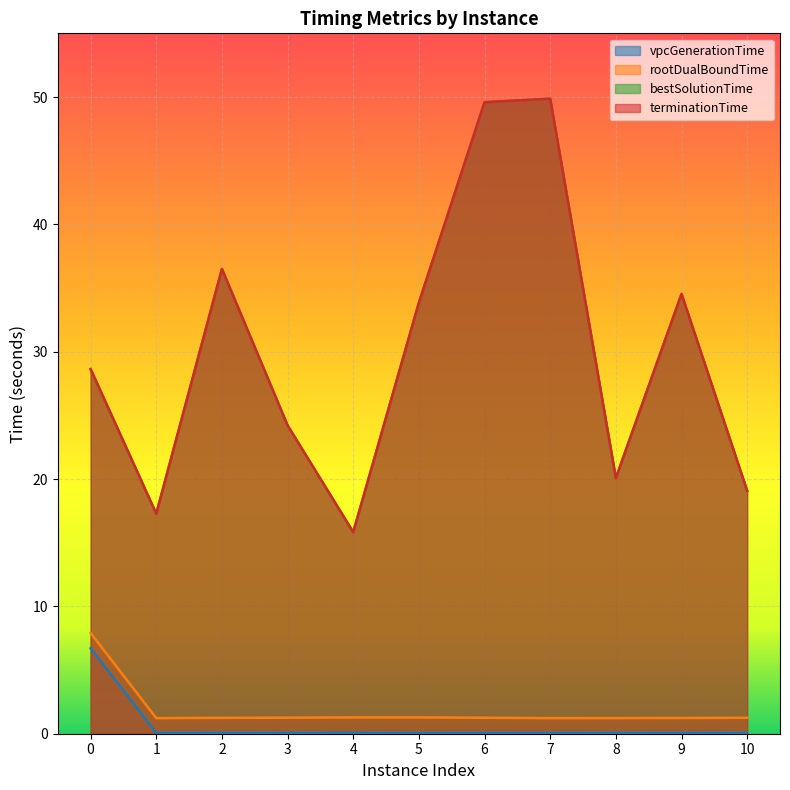

What are all the series names shown in the legend?

vpcGenerationTime, rootDualBoundTime, bestSolutionTime, terminationTime